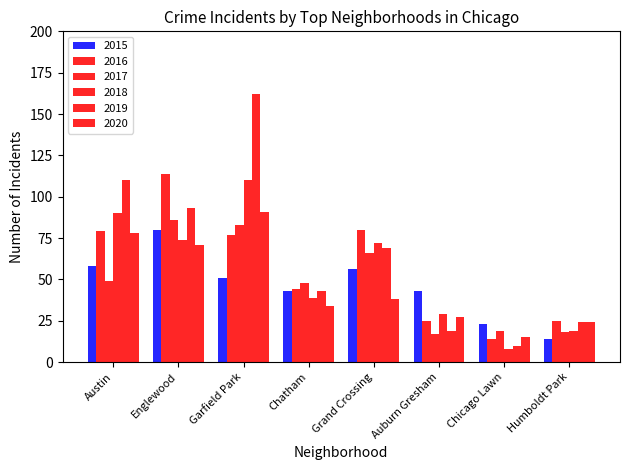

Are the bars horizontal?

No